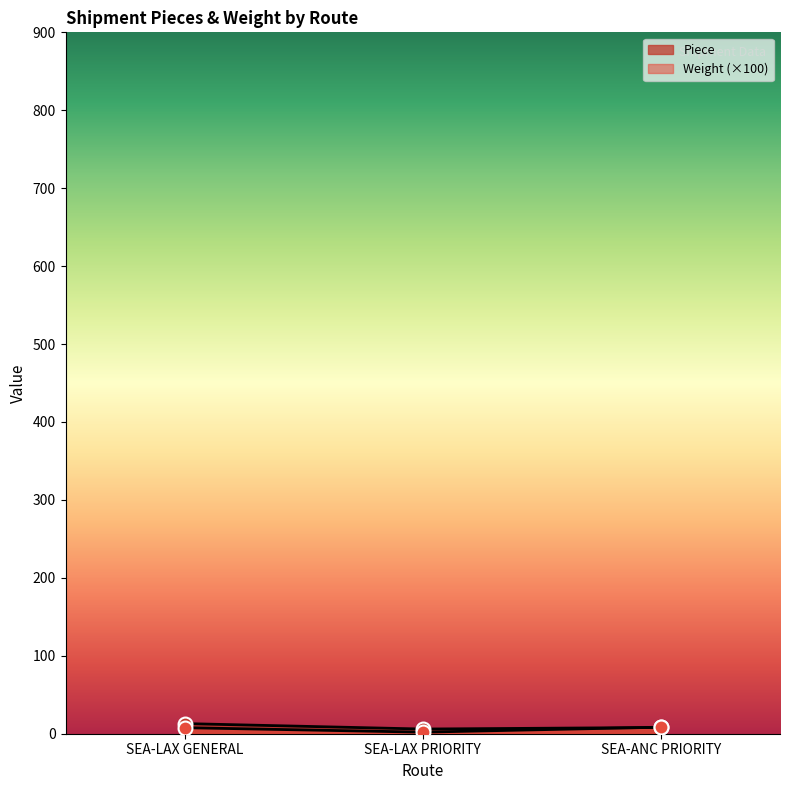

Where is Piece nearest to the value 9?

SEA-ANC PRIORITY